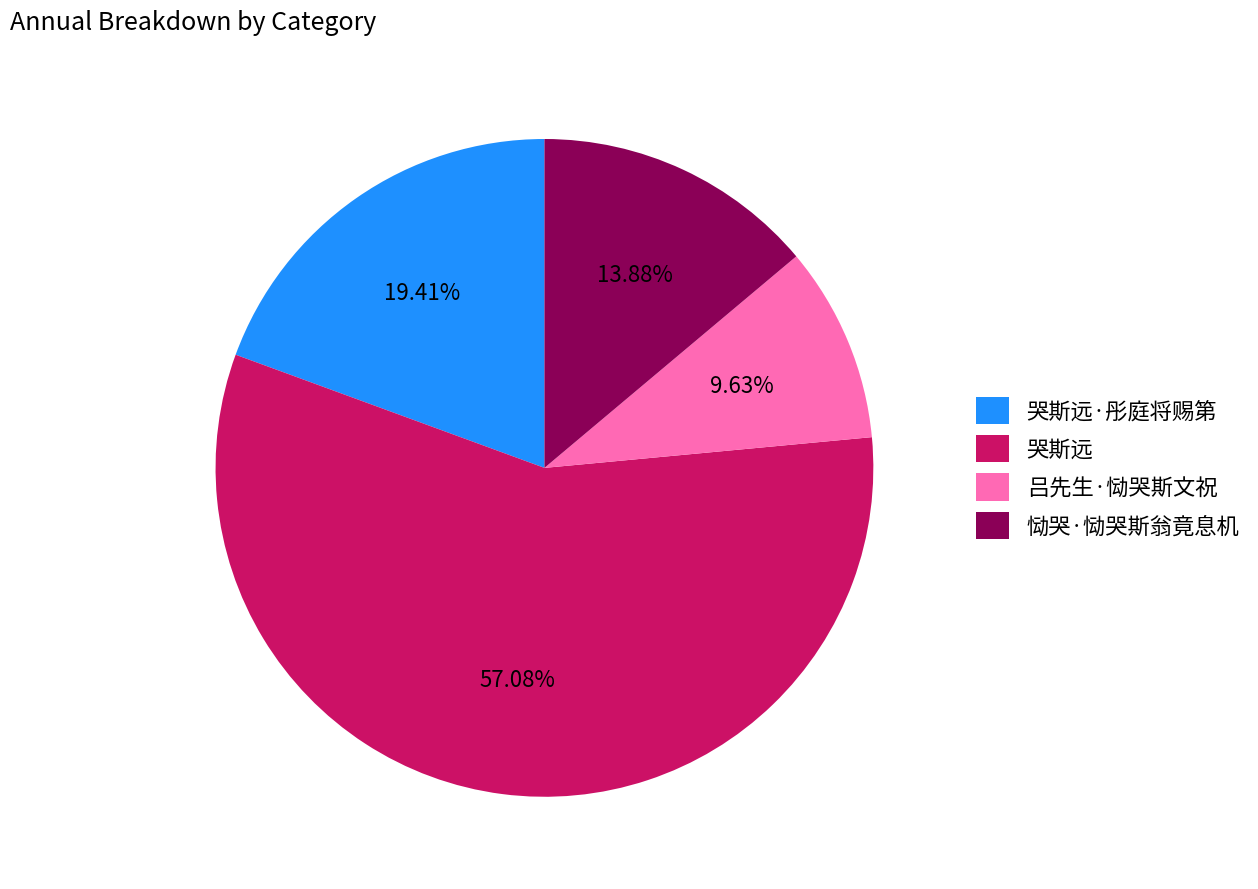

Which has a higher value, 恸哭·恸哭斯翁竟息机 or 哭斯远?

哭斯远